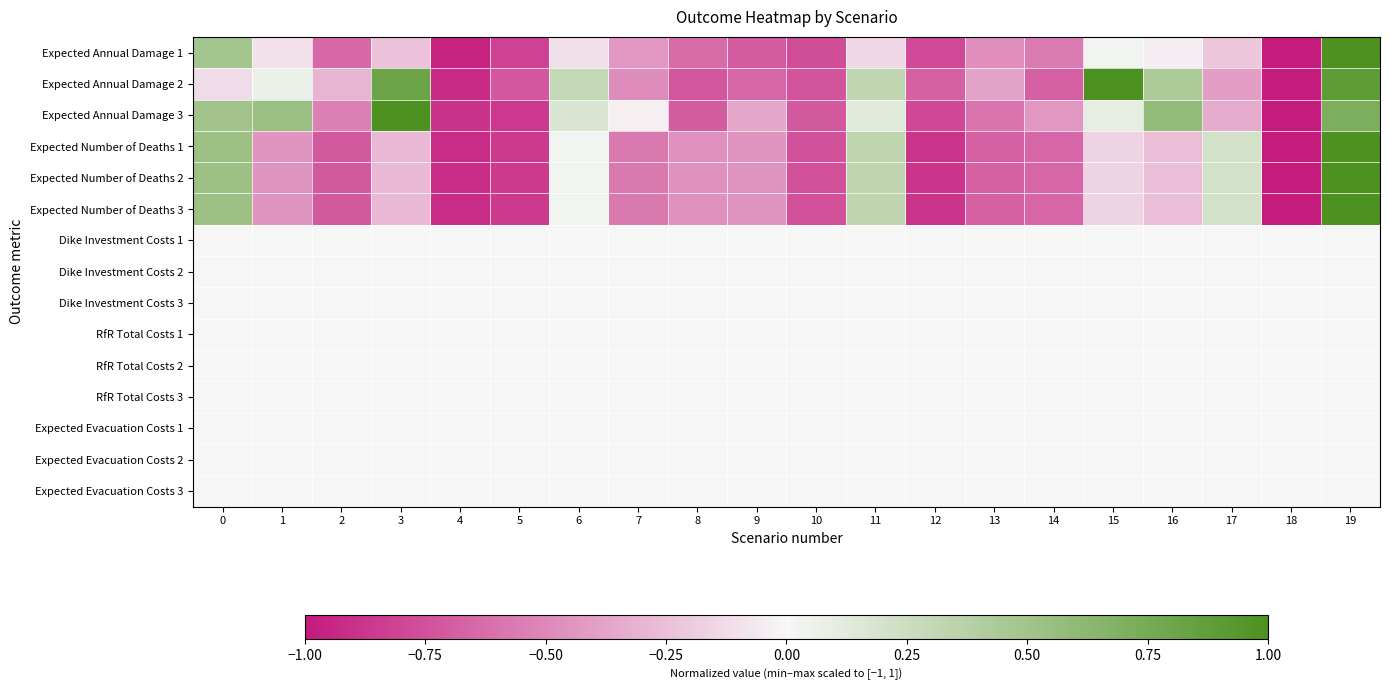

At how many categories does at least one series exceed 0?

9